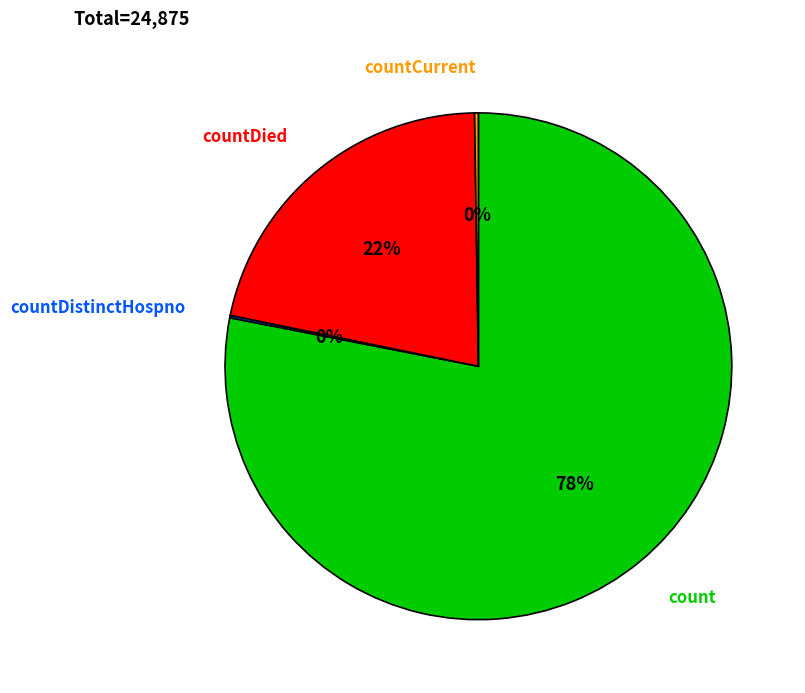

Is there any slice that represents more than half of the pie?

Yes